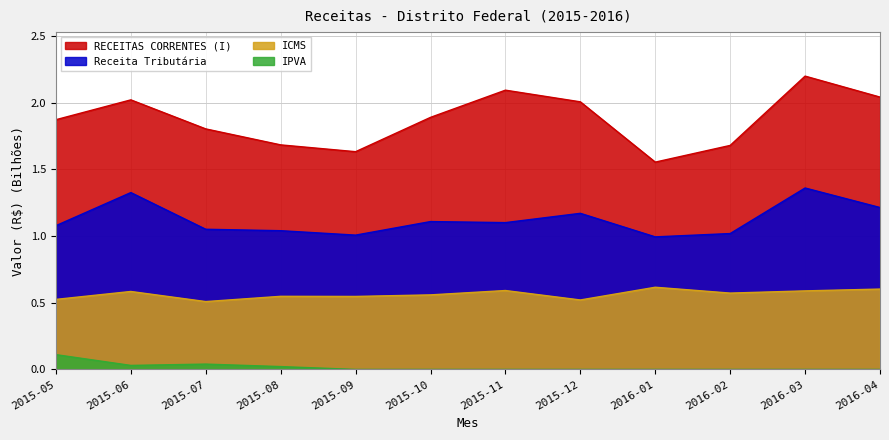

Reading left to right, transcribe all the data shown in this chart.

RECEITAS CORRENTES (I): 2015-05=1.9	2015-06=2.0	2015-07=1.8	2015-08=1.7	2015-09=1.6	2015-10=1.9	2015-11=2.1	2015-12=2.0	2016-01=1.6	2016-02=1.7	2016-03=2.2	2016-04=2.0
Receita Tributária: 2015-05=1.1	2015-06=1.3	2015-07=1.1	2015-08=1.0	2015-09=1.0	2015-10=1.1	2015-11=1.1	2015-12=1.2	2016-01=1.0	2016-02=1.0	2016-03=1.4	2016-04=1.2
ICMS: 2015-05=0.5	2015-06=0.6	2015-07=0.5	2015-08=0.5	2015-09=0.5	2015-10=0.6	2015-11=0.6	2015-12=0.5	2016-01=0.6	2016-02=0.6	2016-03=0.6	2016-04=0.6
IPVA: 2015-05=0.1	2015-06=0.0	2015-07=0.0	2015-08=0.0	2015-09=0.0	2015-10=0.0	2015-11=0.0	2015-12=0.0	2016-01=0.0	2016-02=0.0	2016-03=0.0	2016-04=0.0